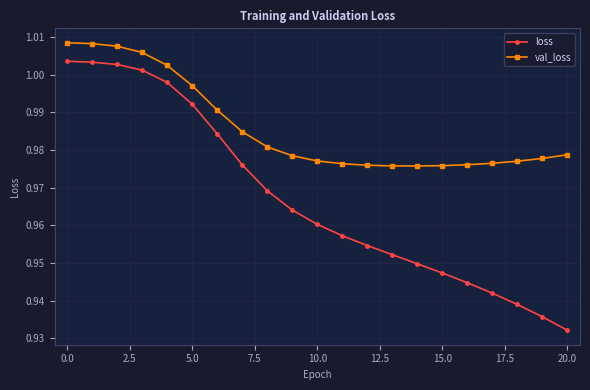

List the series in order of their overall mean, highest first.

val_loss, loss